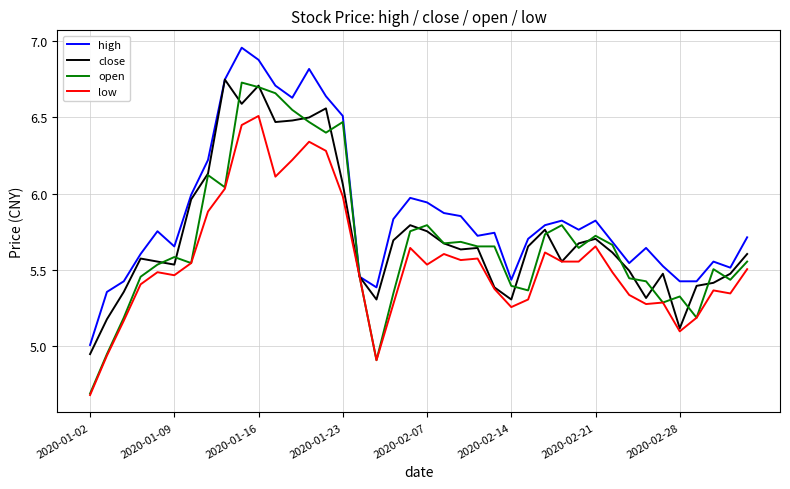

Which series has the largest total across all categories?

high